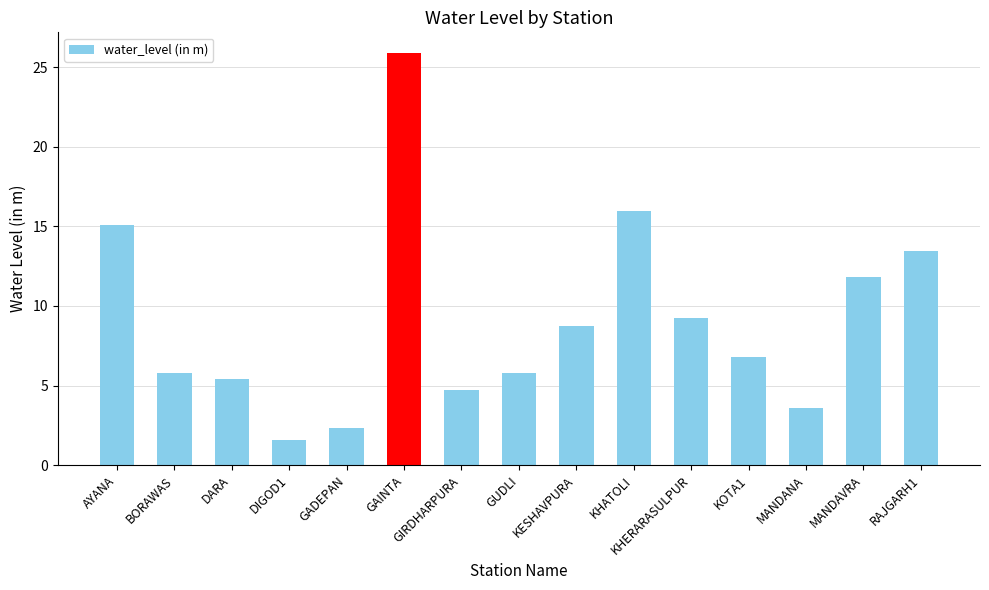

What is the change in value from MANDAVRA to RAJGARH1?

+1.6